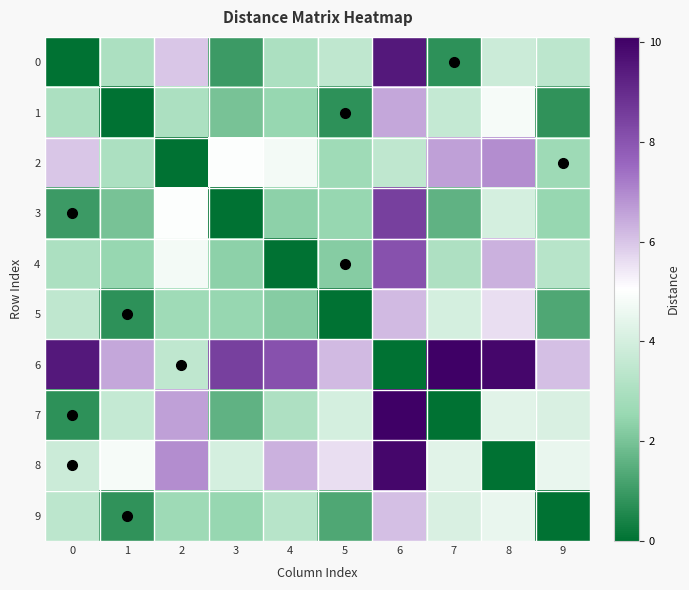

Which series has the largest range (max minus min)?

6